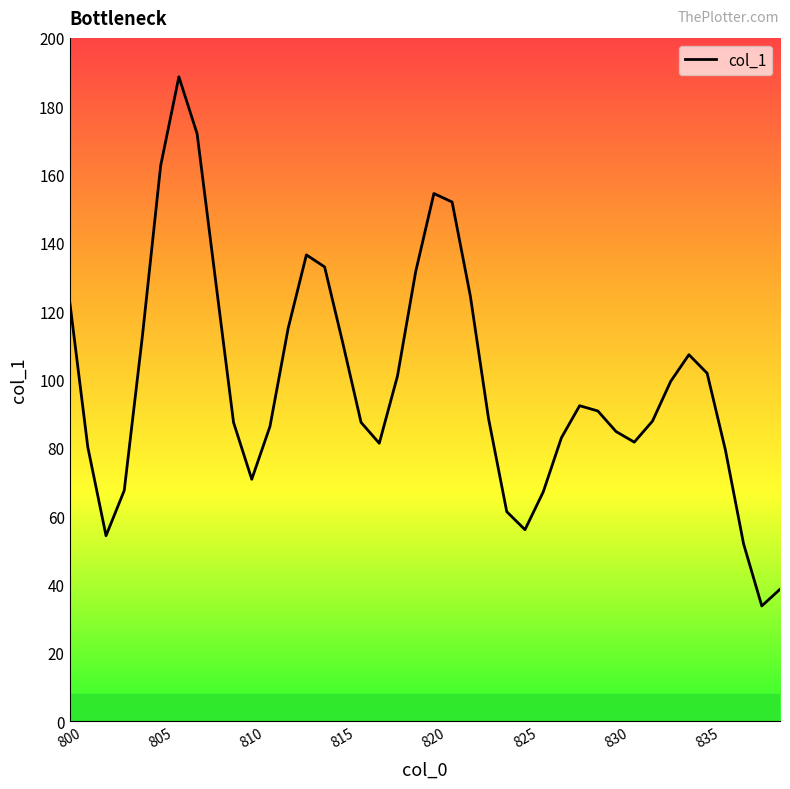

What is the maximum value shown in the chart?

188.6